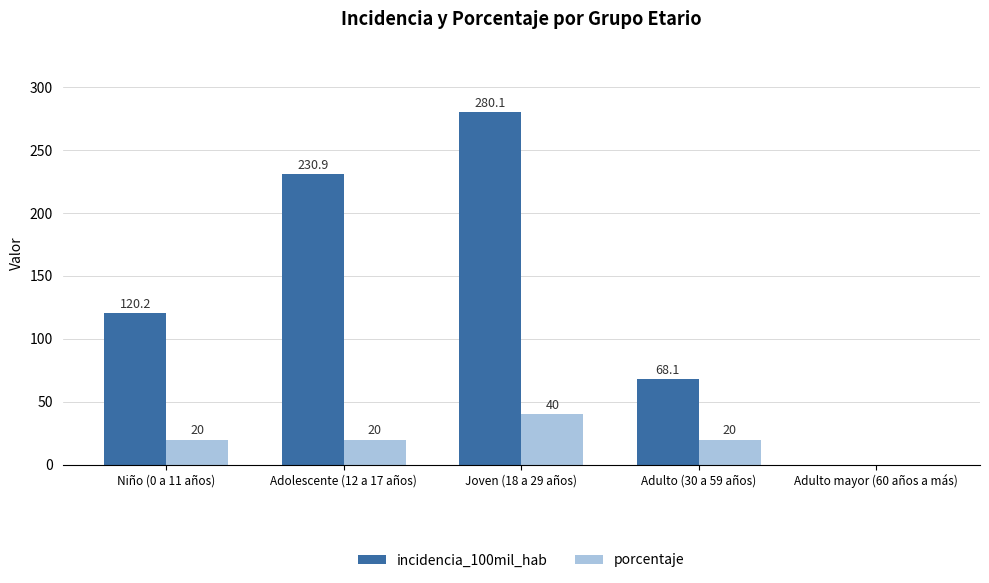

What value does the incidencia_100mil_hab series have at Niño (0 a 11 años)?

120.2